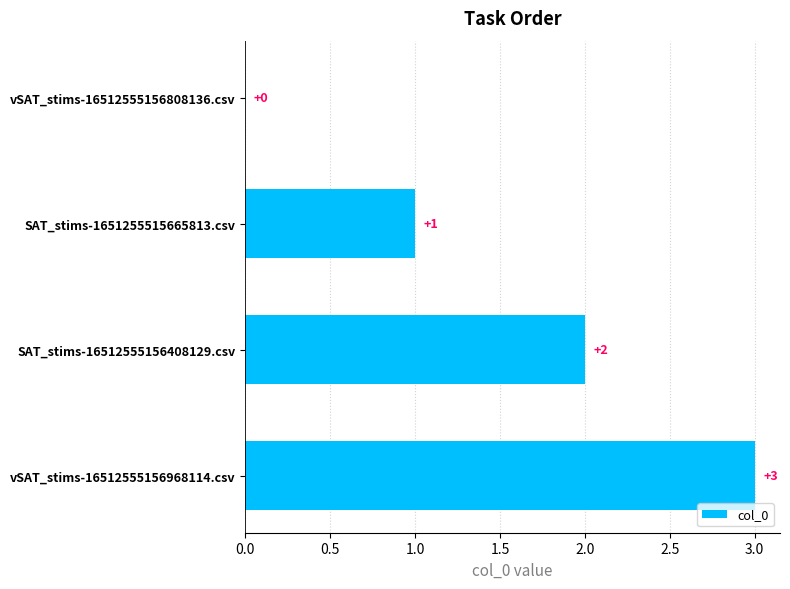

At which label is the value closest to 1?

SAT_stims-1651255515665813.csv